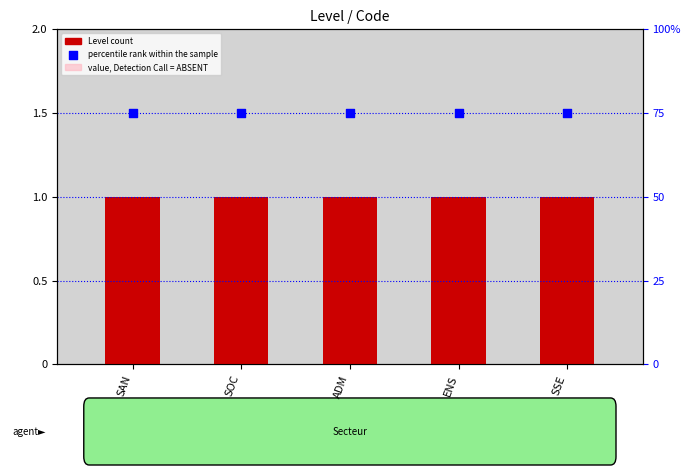

What is the total value across all series at ADM?

2.5